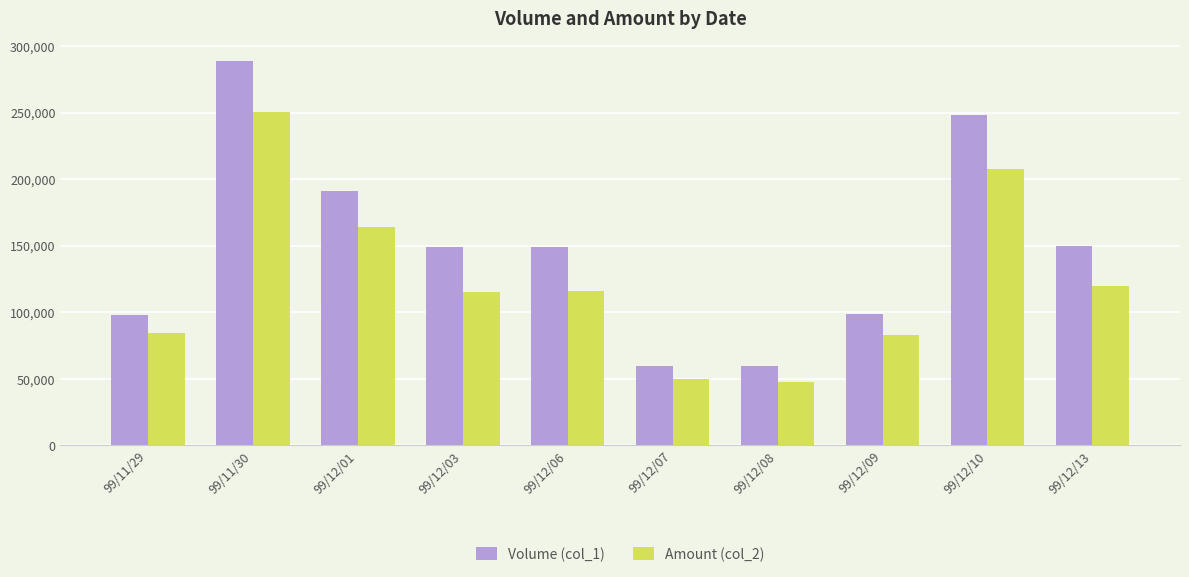

Which series changed the most between 99/11/29 and 99/12/06?

Volume (col_1)